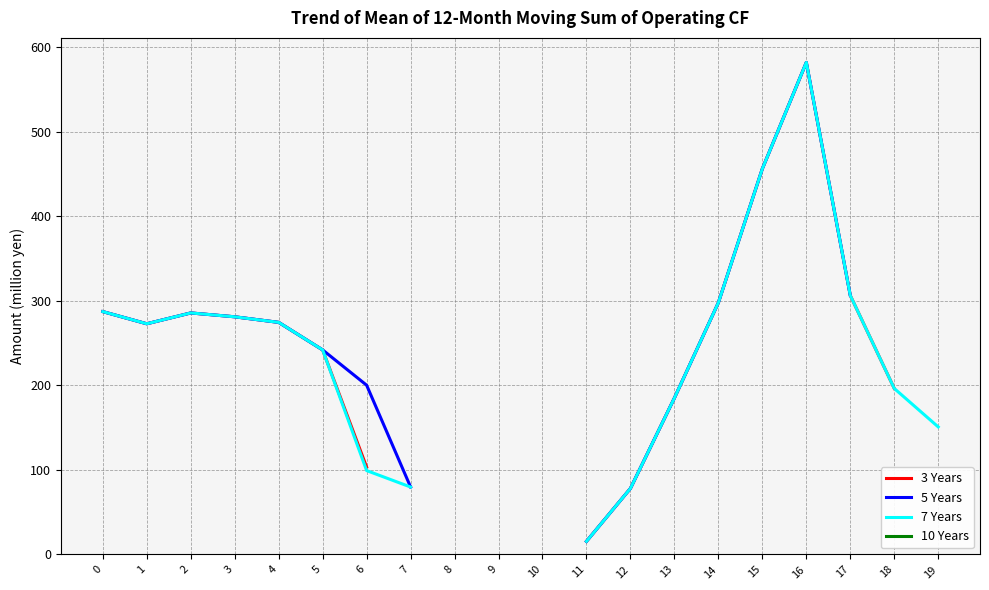

What is the approximate value of 3 Years at 11?

15.5